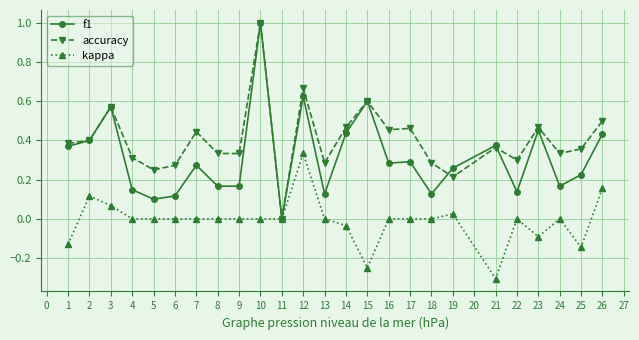

What is the maximum value for f1?

1.0